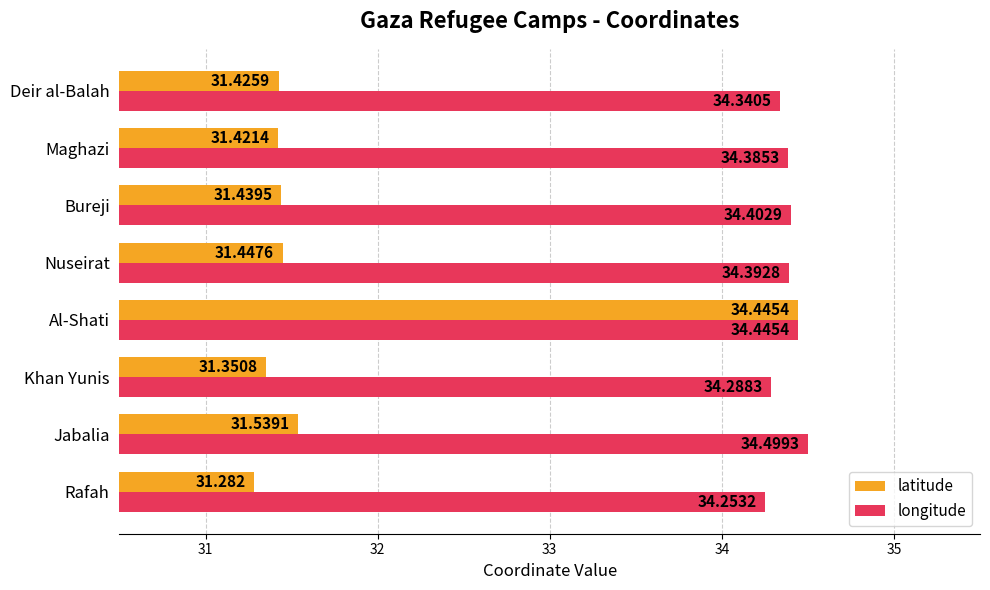

Where is latitude nearest to the value 32?

Jabalia